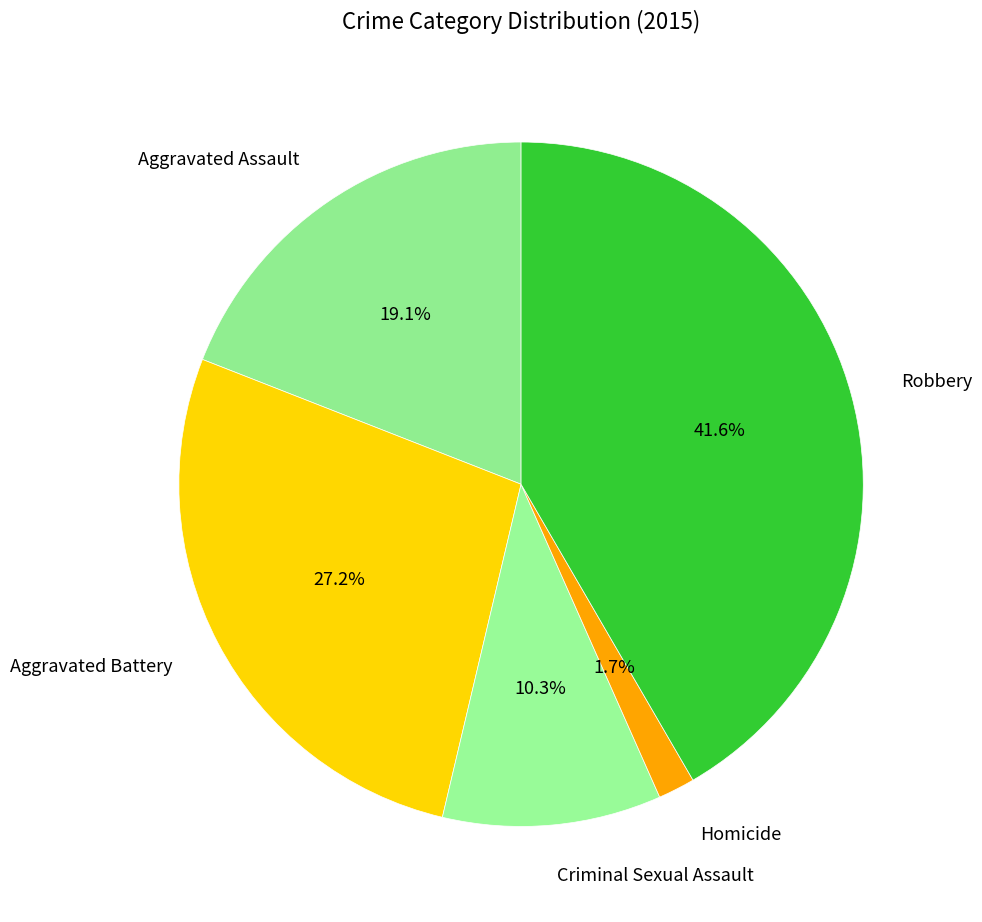

What percentage is NOT represented by Homicide?

98.3%